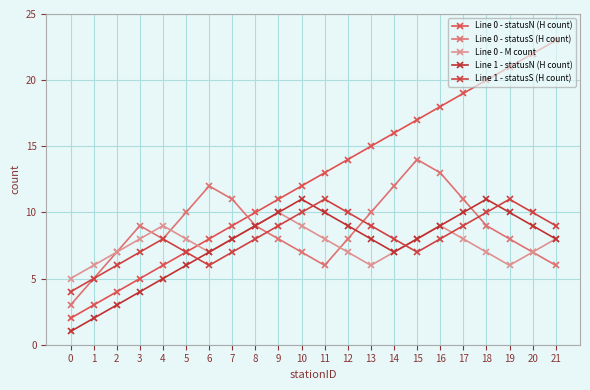

Where is Line 0 - statusN (H count) nearest to the value 12?

10